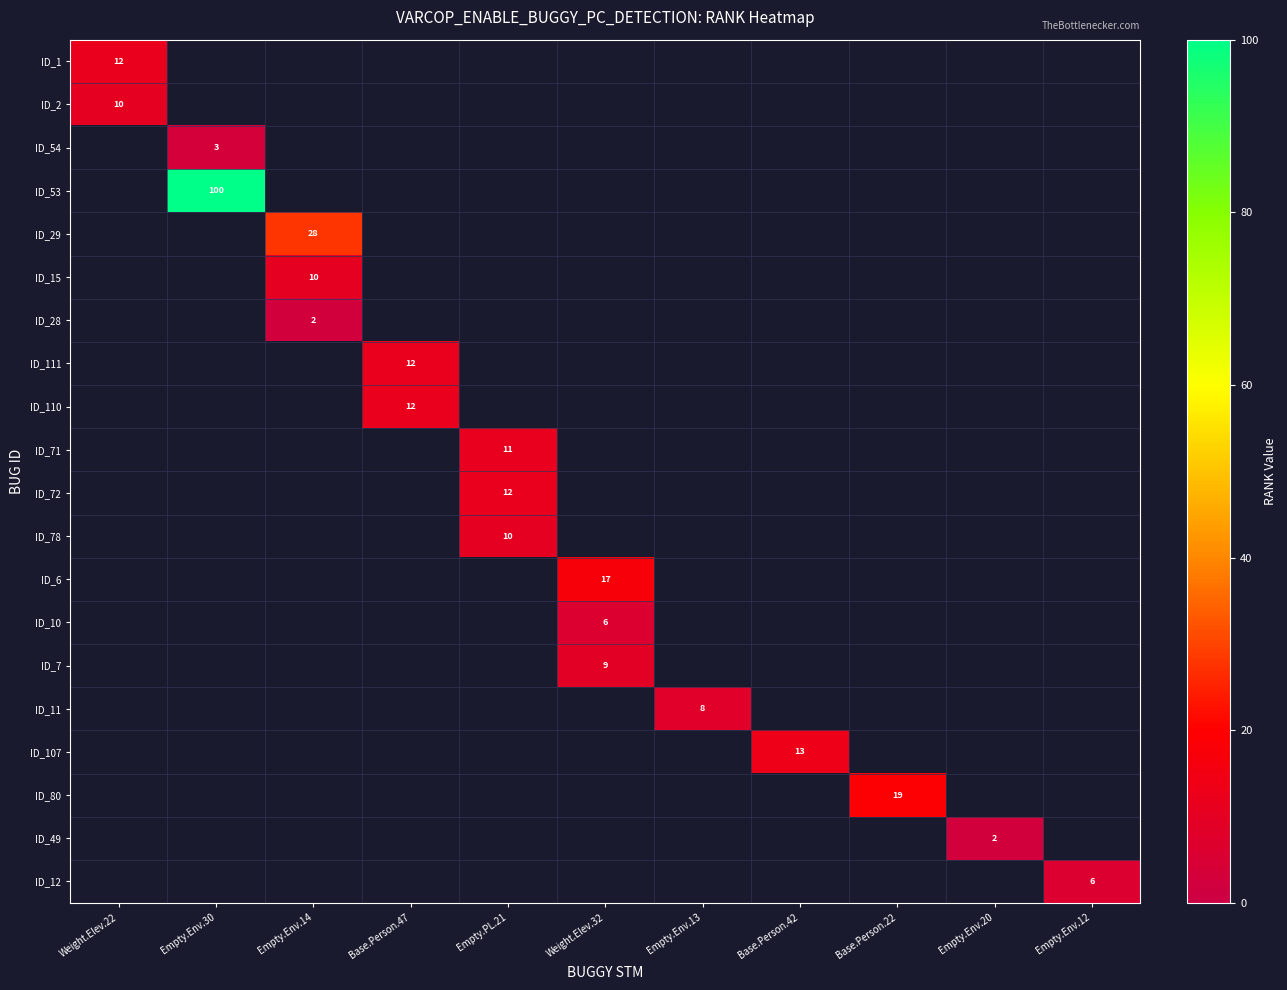

How many distinct data groups are displayed?

20